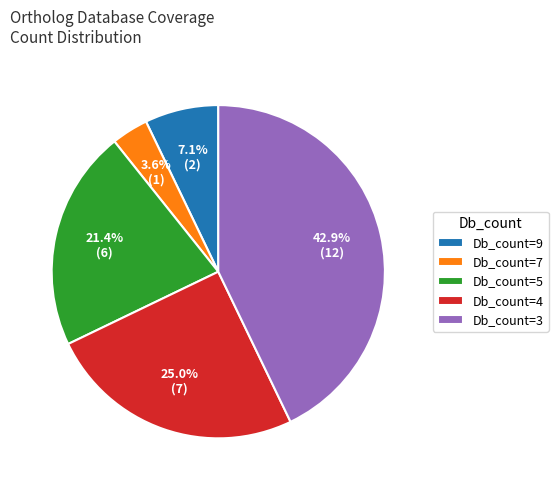

Rank the categories by value from highest to lowest.

Db_count=3, Db_count=4, Db_count=5, Db_count=9, Db_count=7